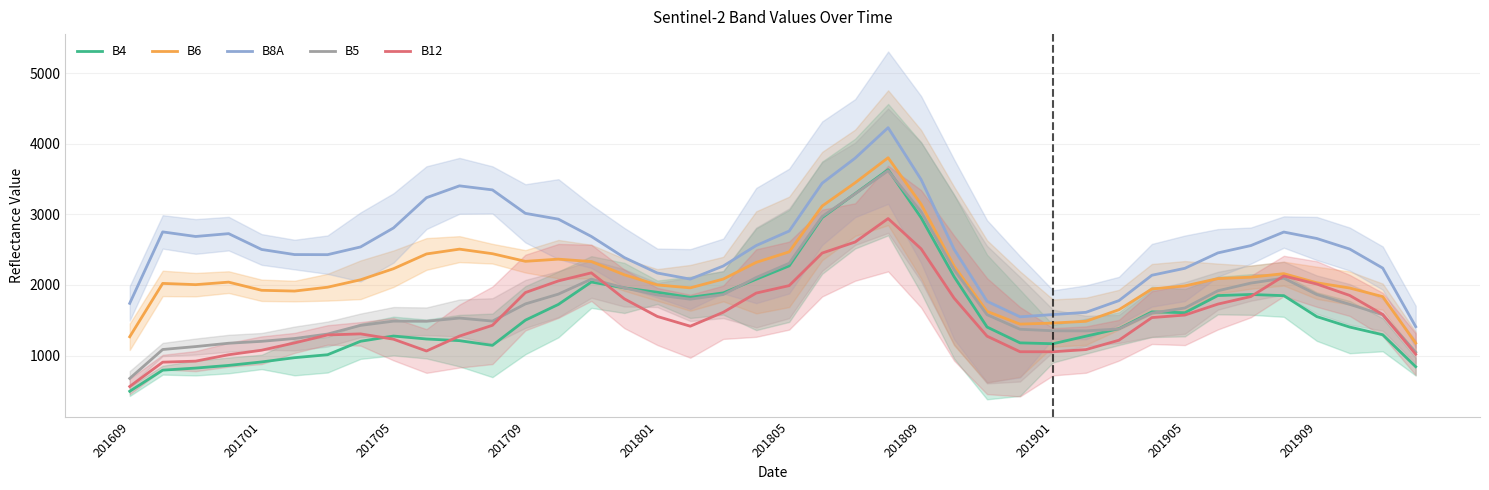

Read the B8A value at 13.

2932.7